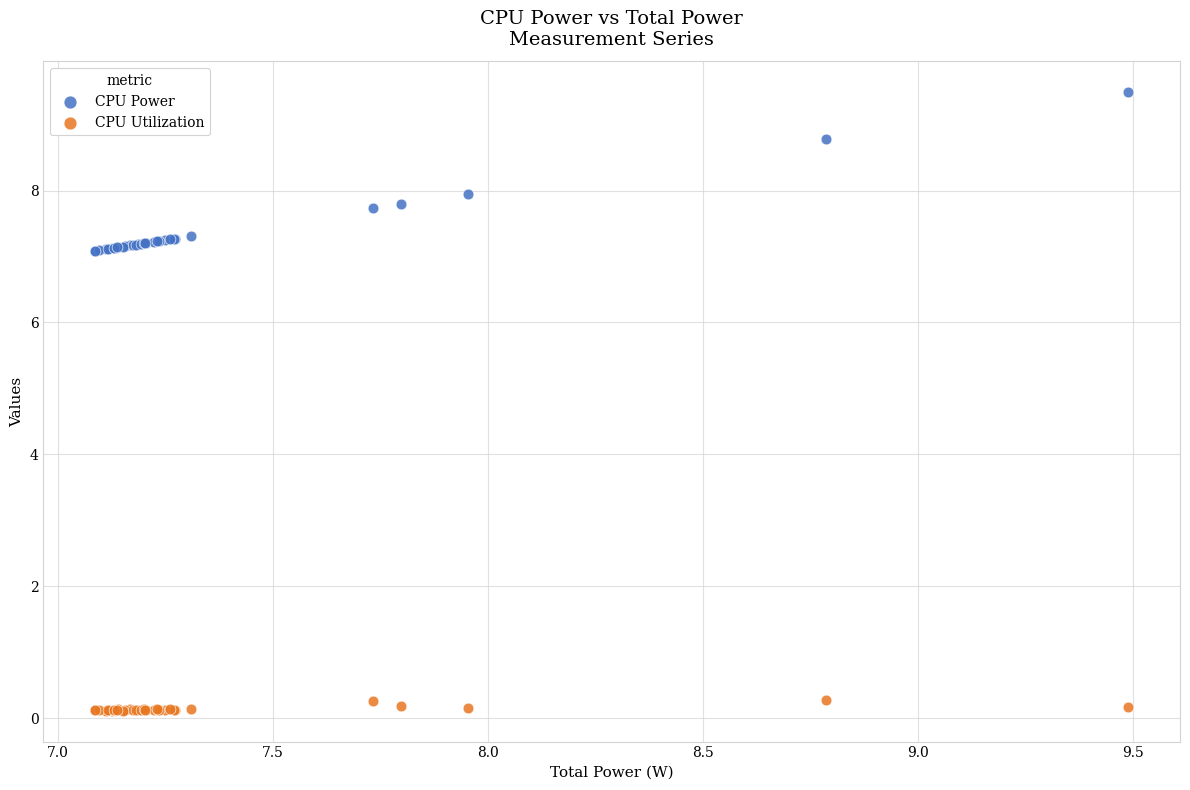

Which series contains the highest Y value?

CPU Power